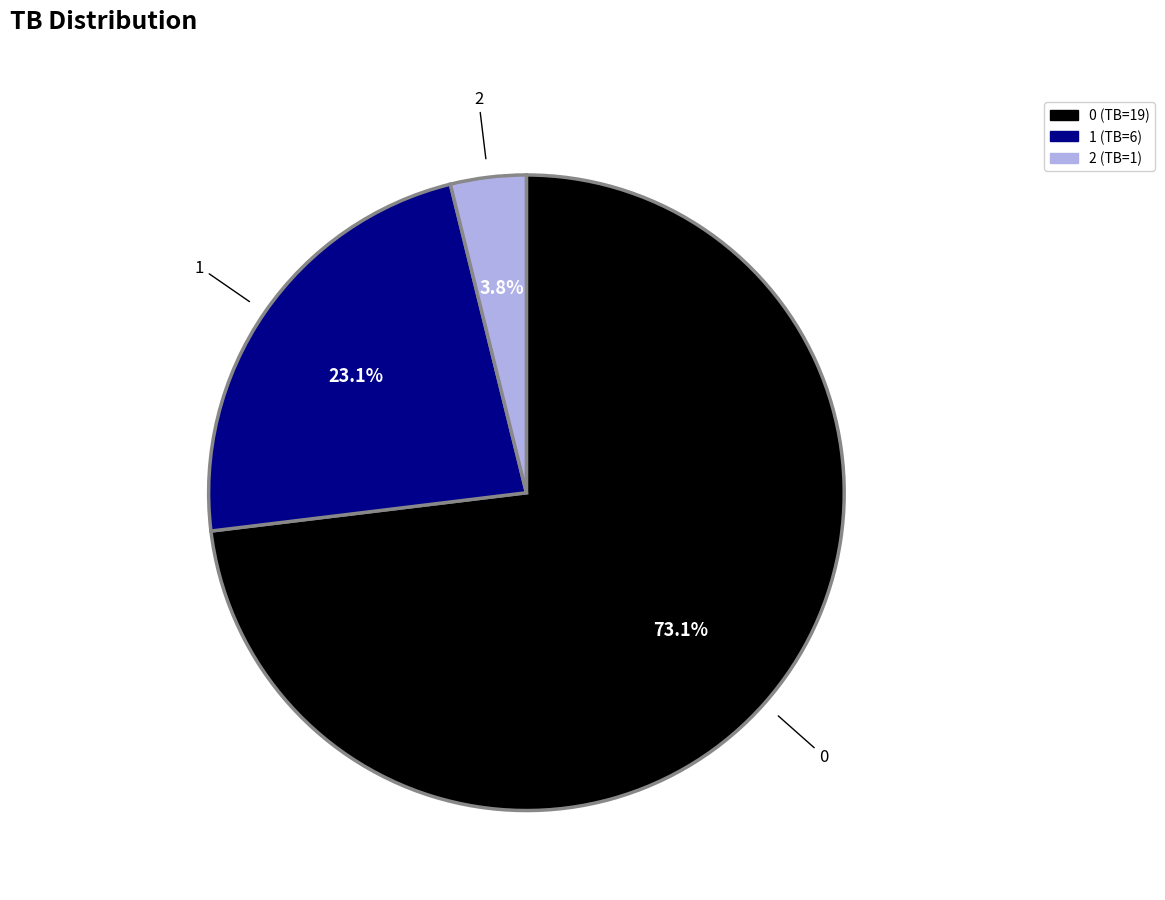

What is the ratio of the value at 0 to the value at 1?

3.2